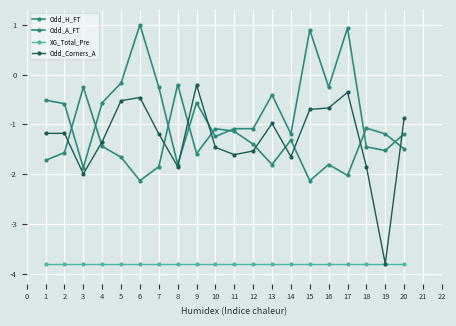

Which series has the widest spread of values?

Odd_Corners_A